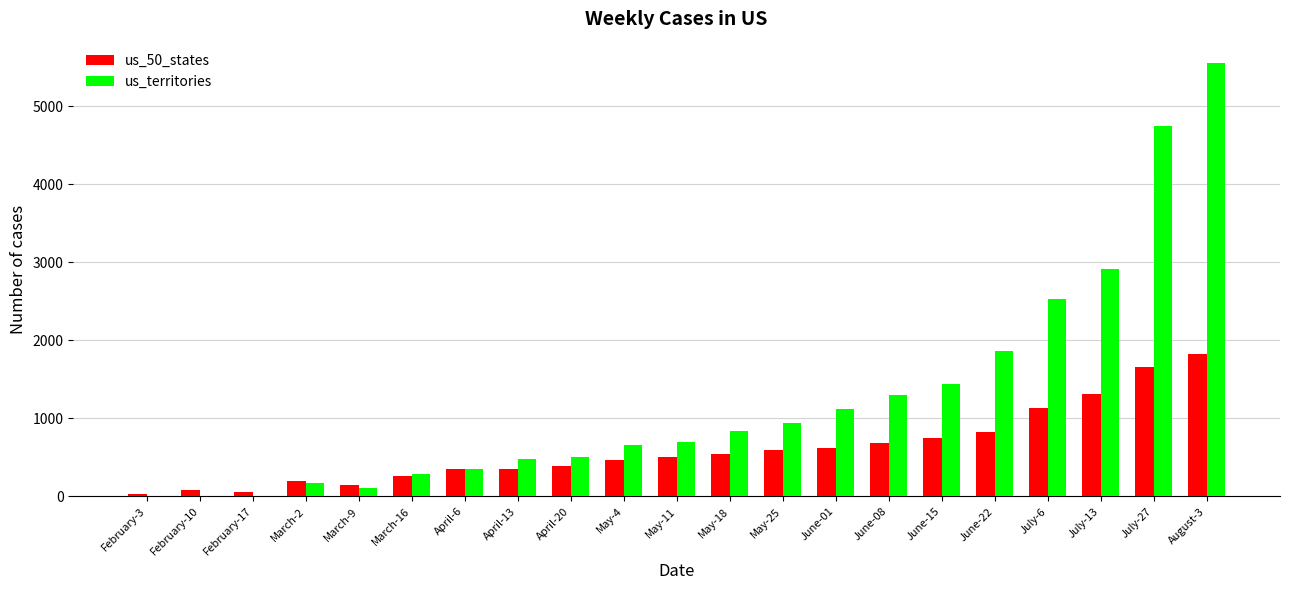

Between April-6 and July-13, which series saw the biggest shift?

us_territories